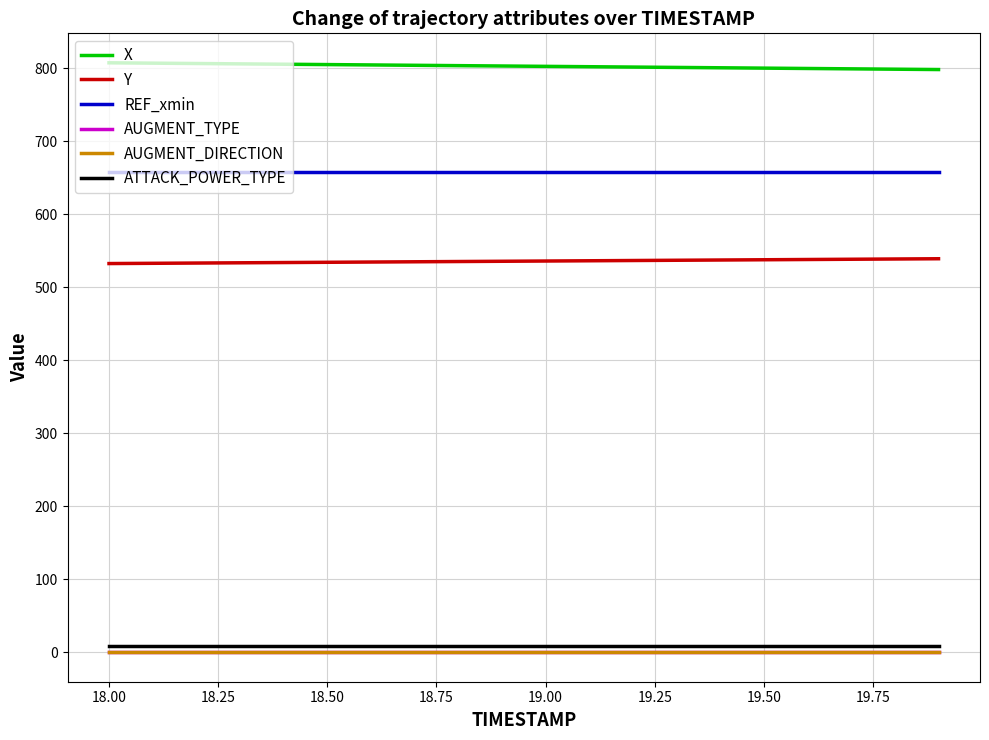

Which series has the largest total across all categories?

X